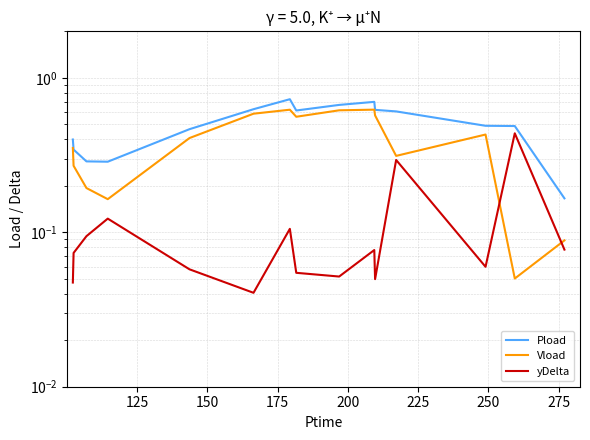

True or false: Pload has a value of 1.1 at 300.

False